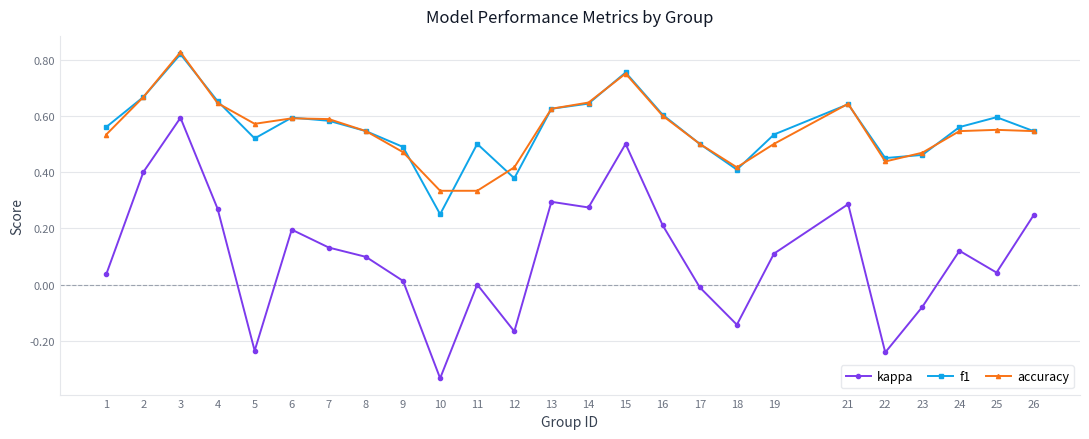

At which category does f1 reach its first local valley?

5